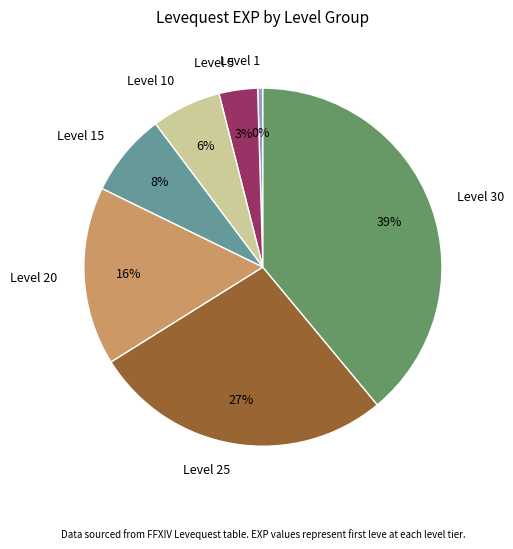

Which category has the smallest portion of the pie?

Level 1